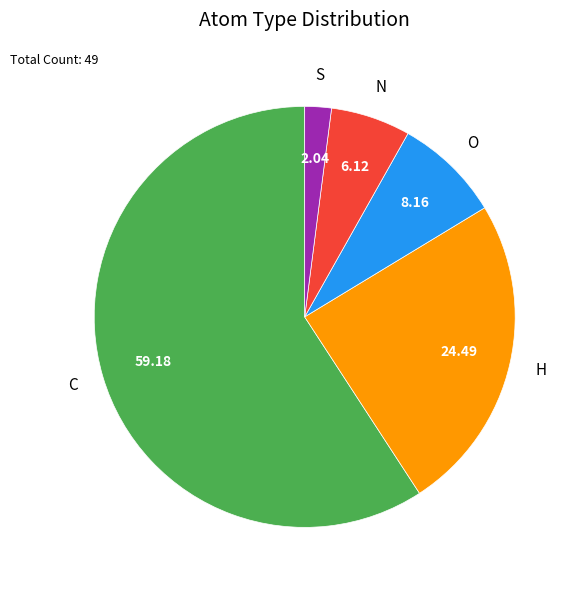

Is it true that H is 24% of the pie?

True